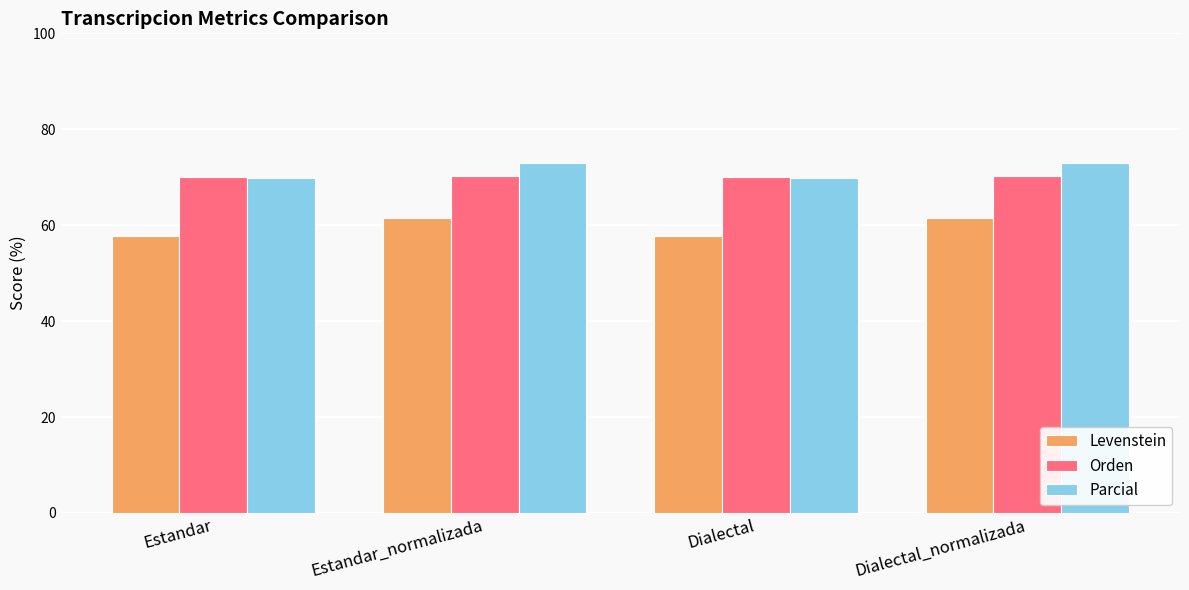

Rank the series by their maximum value, from highest to lowest.

Parcial, Orden, Levenstein